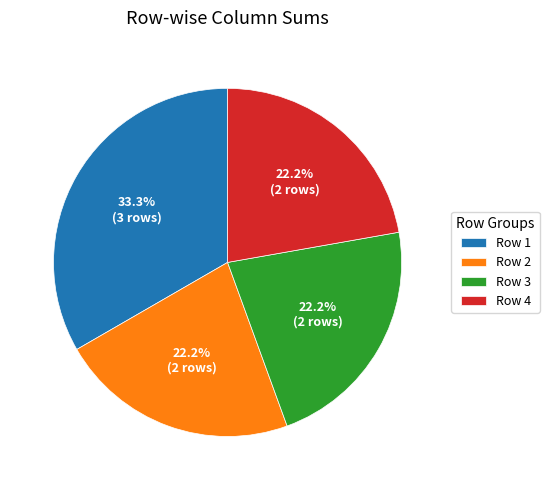

What is the largest slice in the pie chart?

Row 1